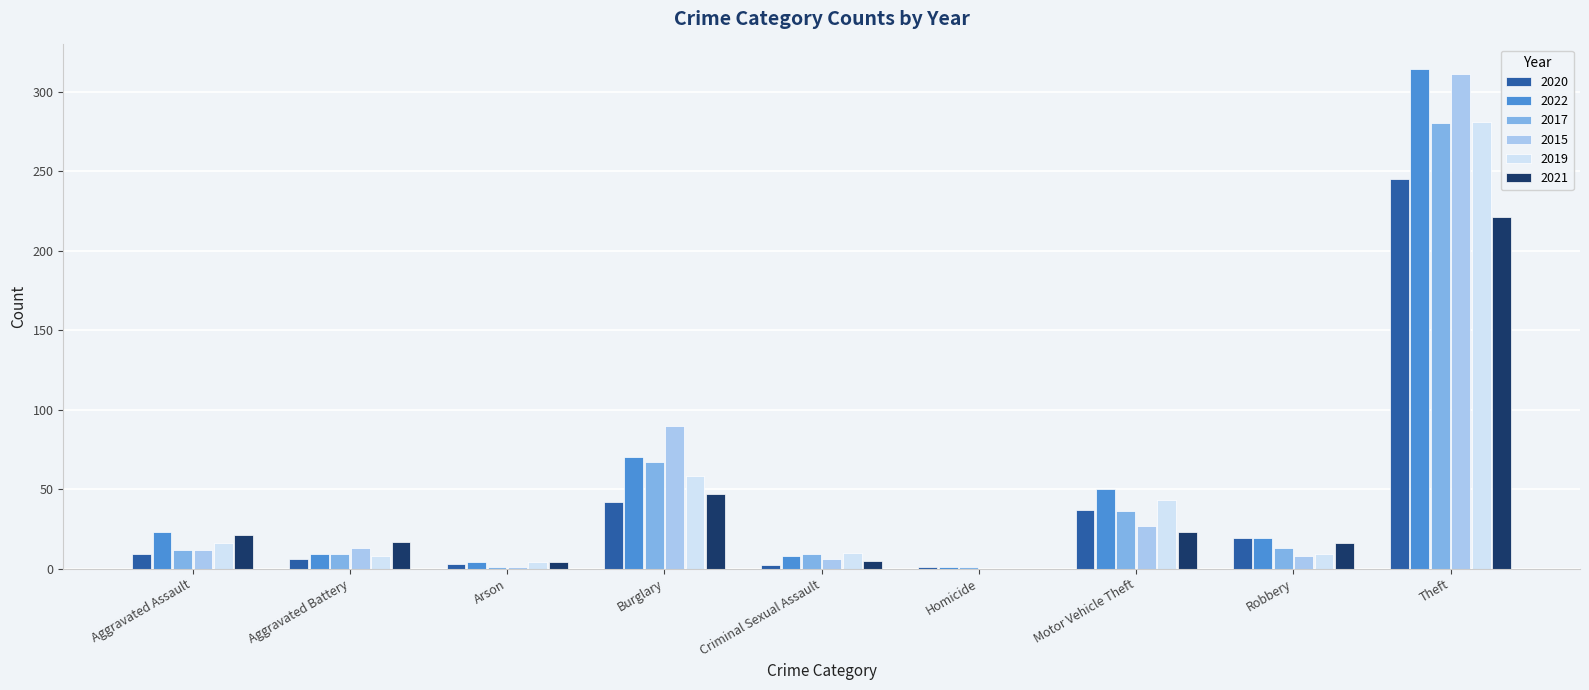

How many positive values does the 2019 series have?

8